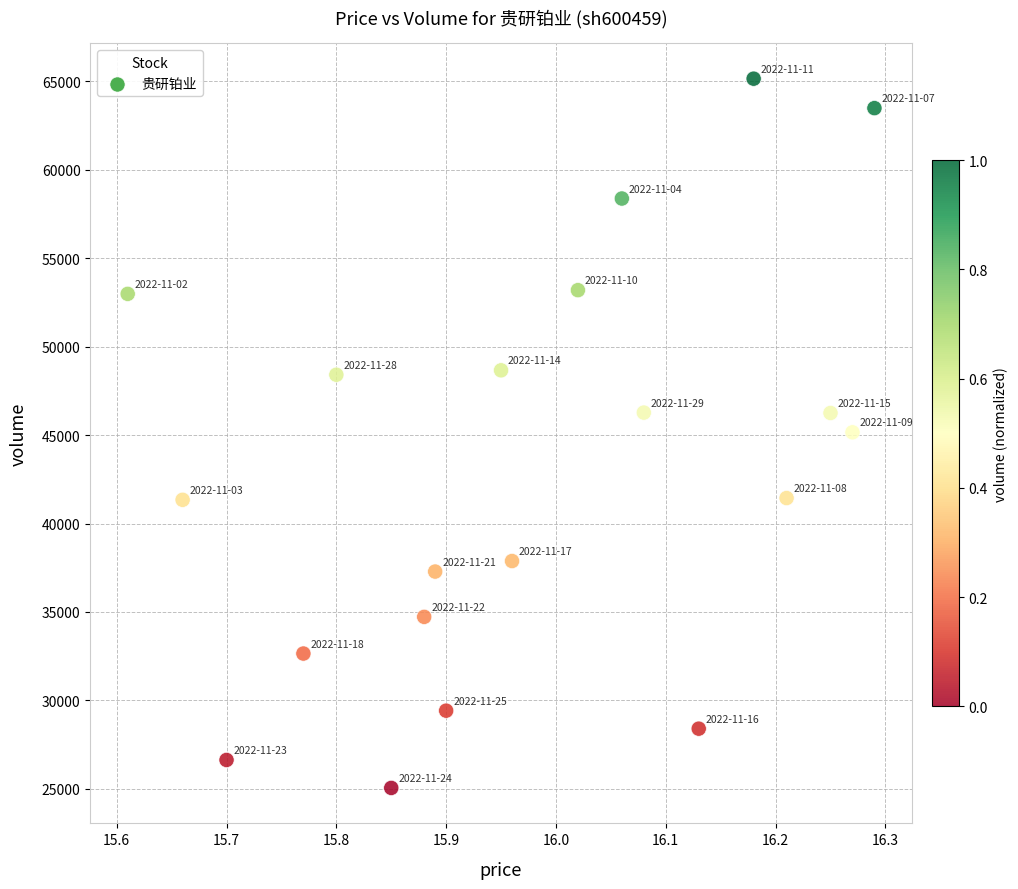

What is the range of Y values (max minus min)?

40081